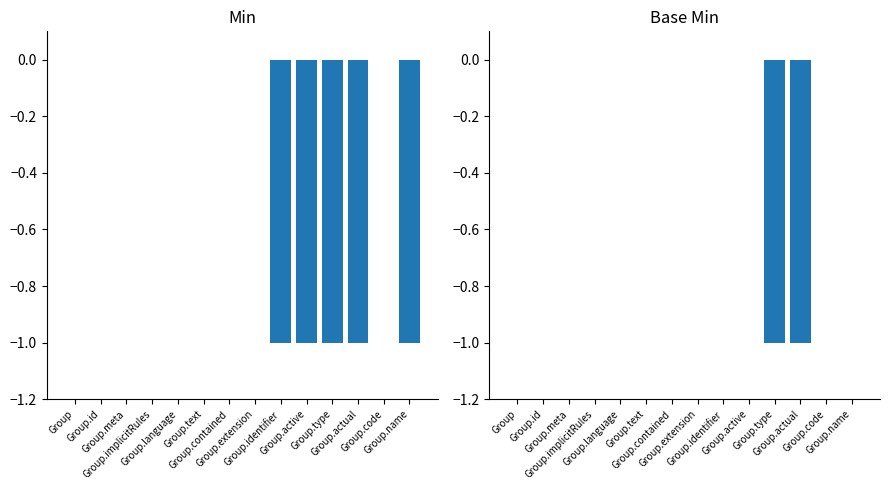

What position from the left is Group.language?

5